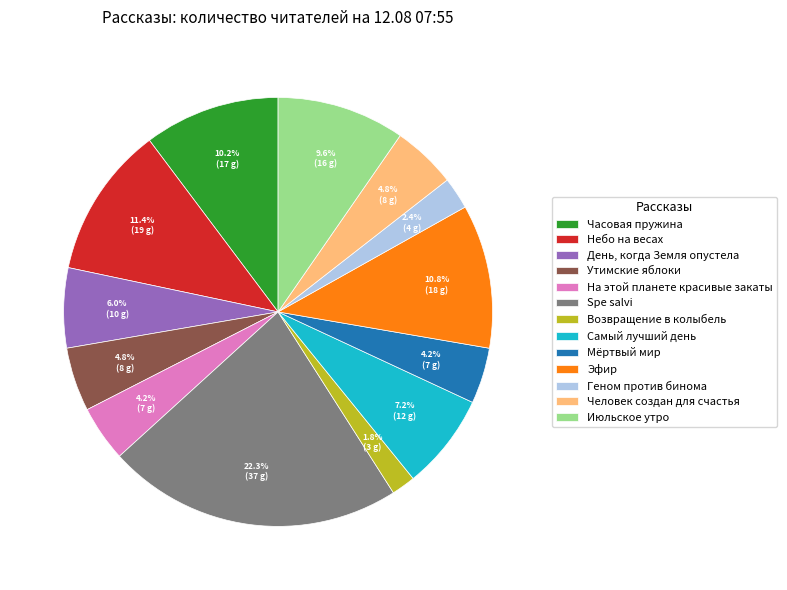

To the nearest percent, what percentage of the pie is Часовая пружина?

10%